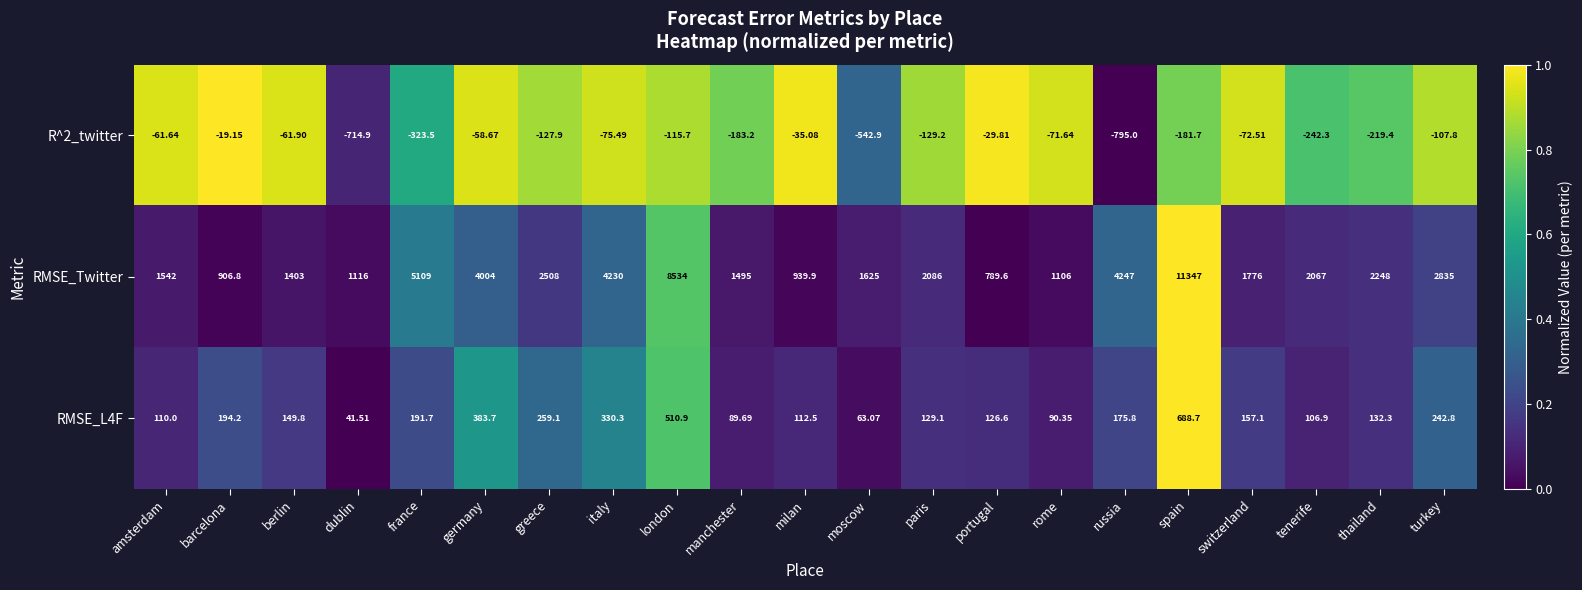

List the labels in order of RMSE_L4F value, largest first.

spain, london, germany, italy, greece, turkey, barcelona, france, russia, switzerland, berlin, thailand, paris, portugal, milan, amsterdam, tenerife, rome, manchester, moscow, dublin